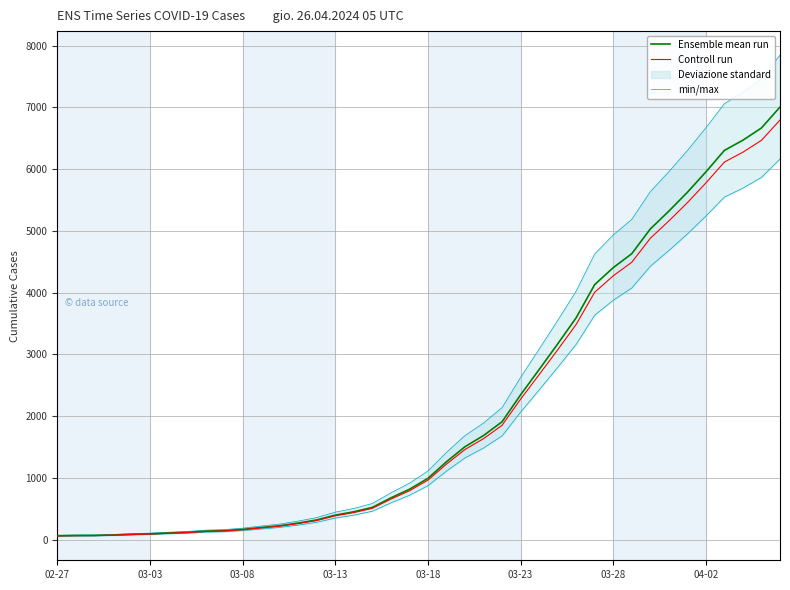

At which label is Ensemble mean run closest to 3534?

28